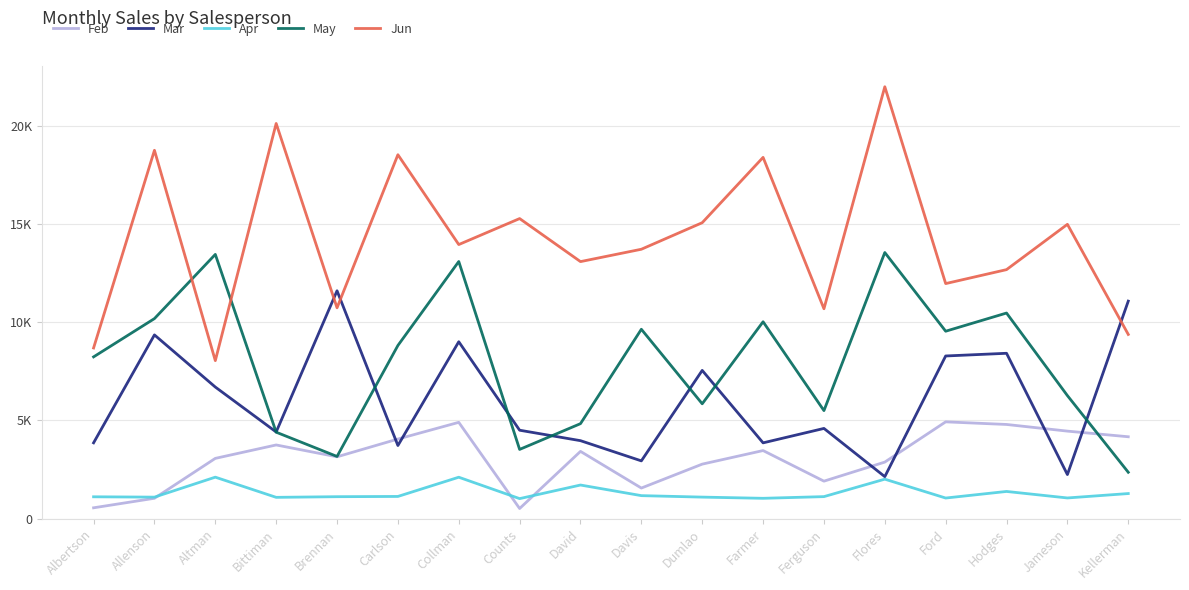

What value does the Jun series have at Jameson?

14982